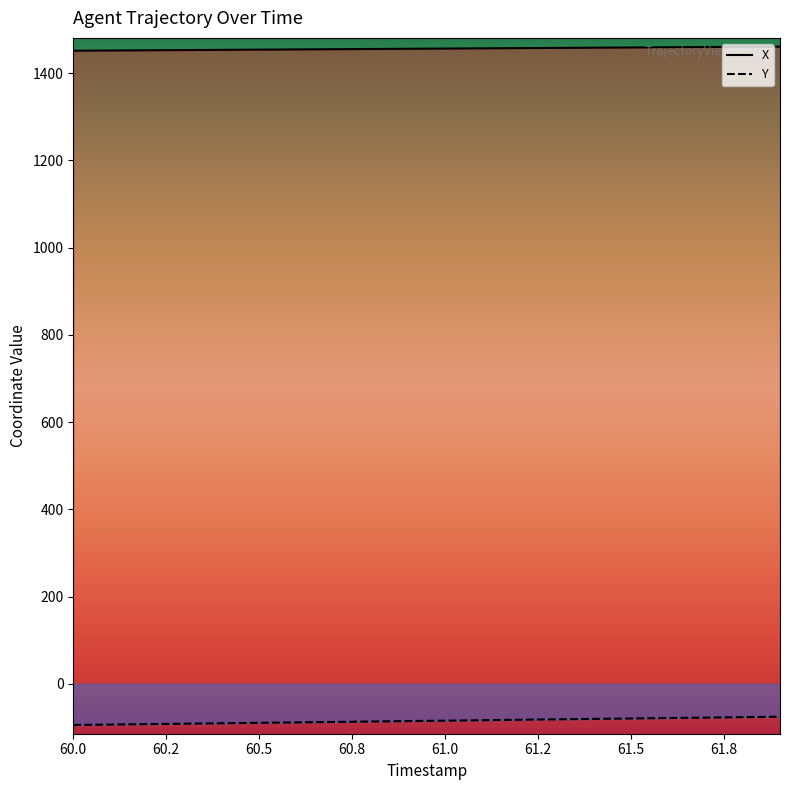

What is the label of the 12th point from the left?

61.1